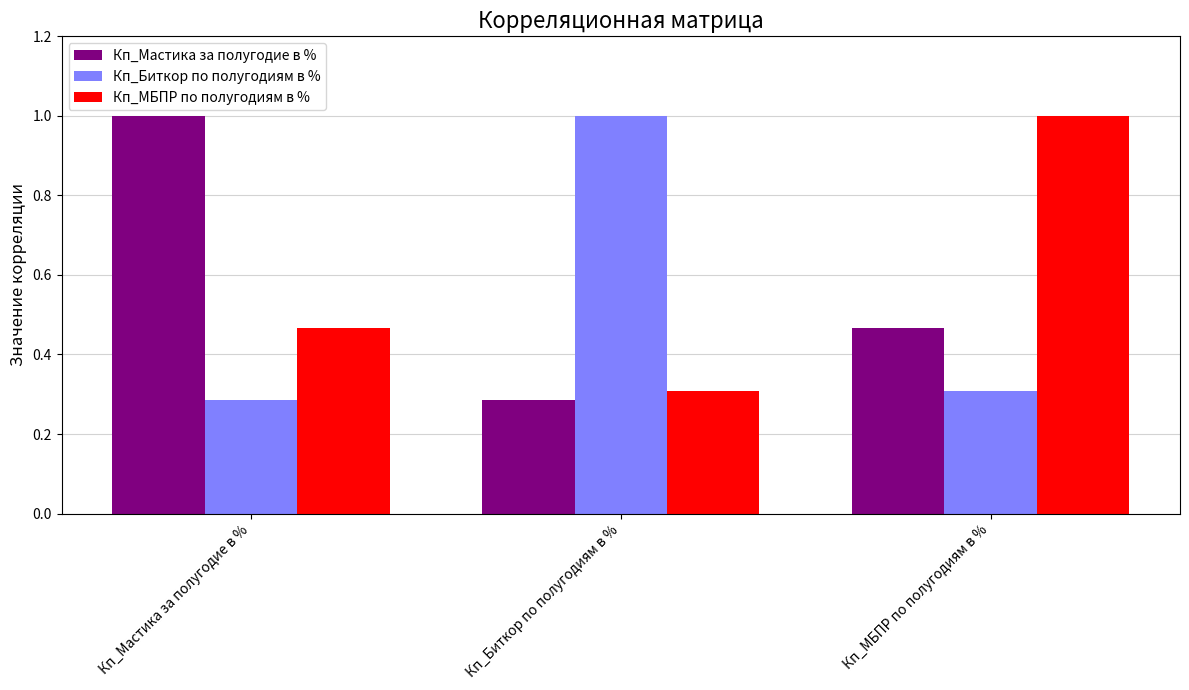

Does the chart contain any negative values?

No